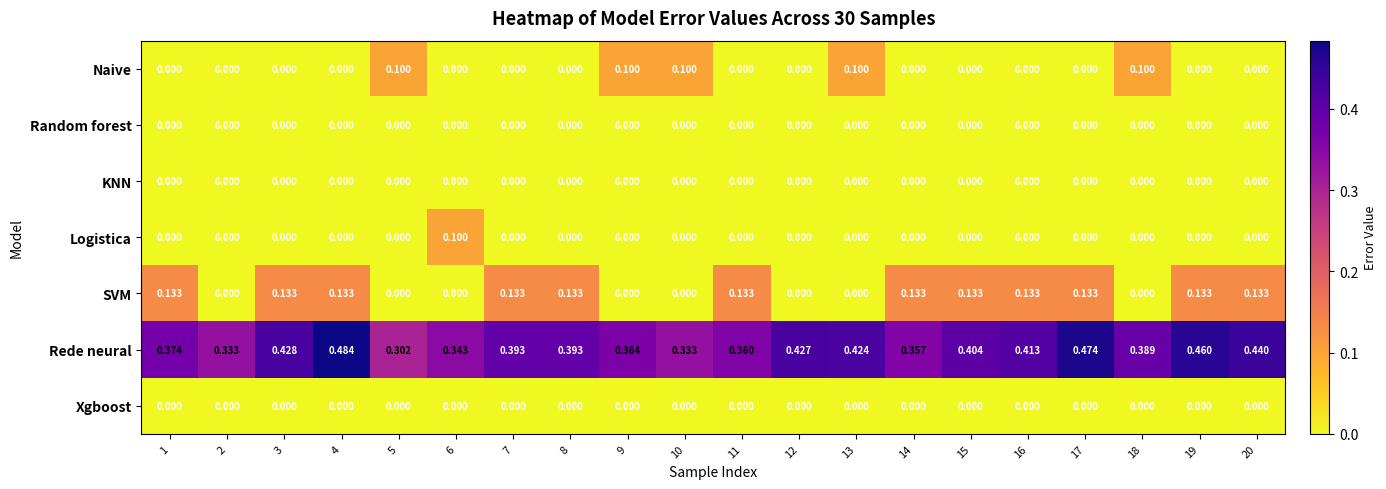

Which series changed the most between 9 and 18?

Rede neural